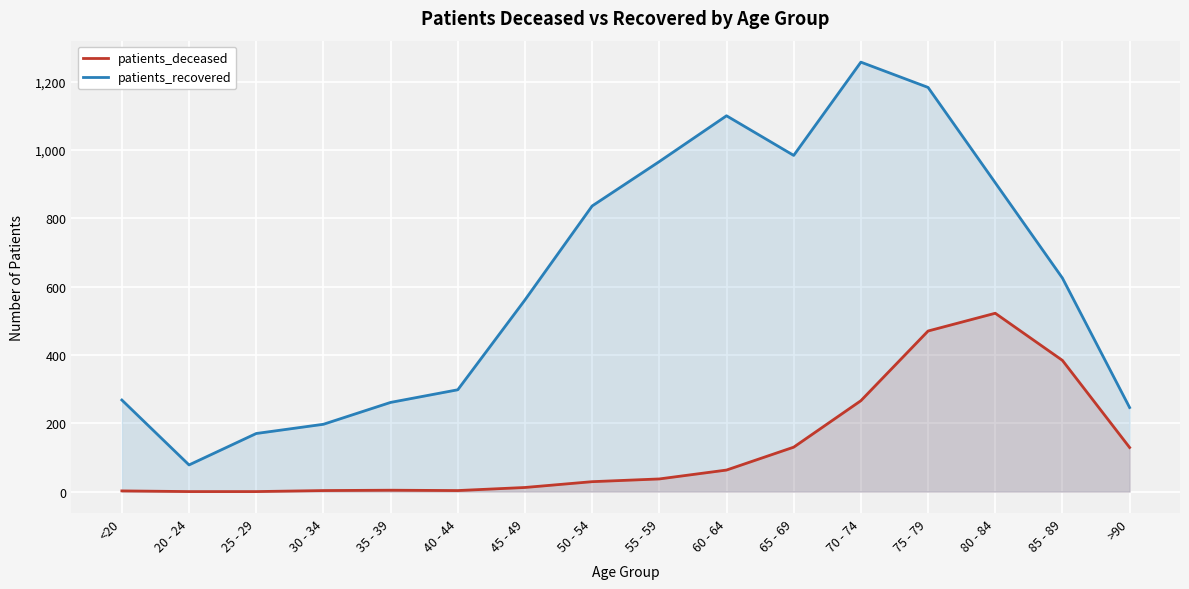

Where does the patients_recovered series first go above 625?

50 - 54